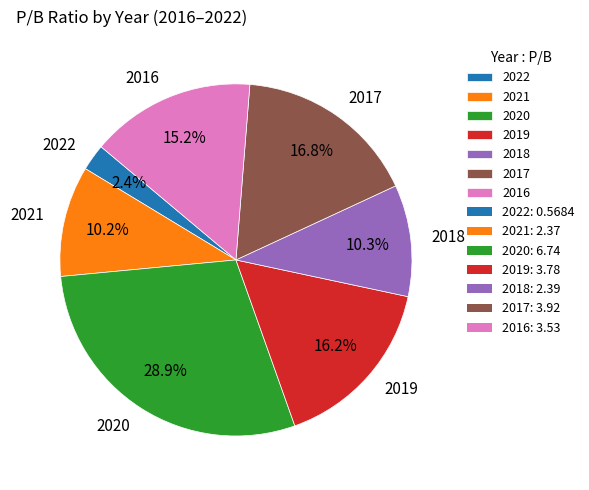

To the nearest percent, what is the difference between the 2020 and 2017 slice percentages?

12%